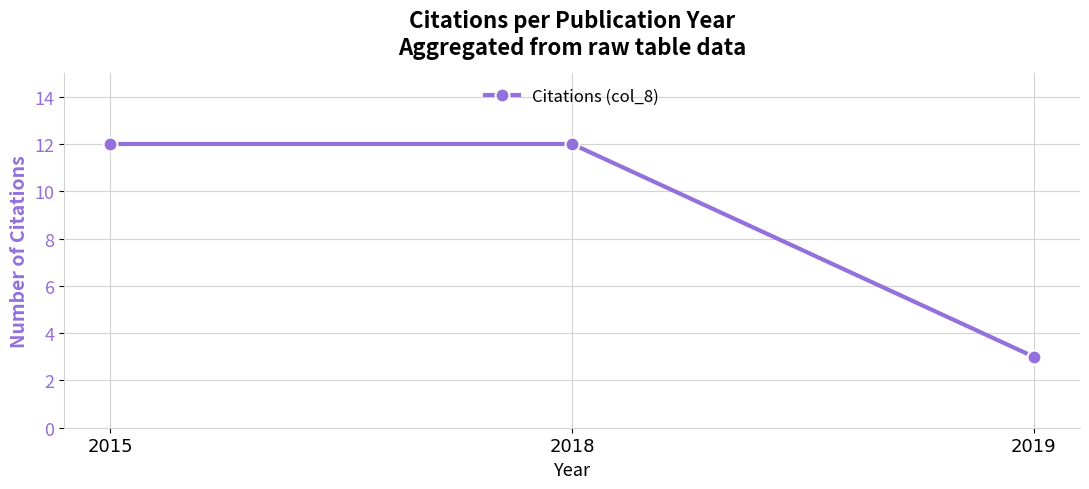

What is the maximum value shown in the chart?

12